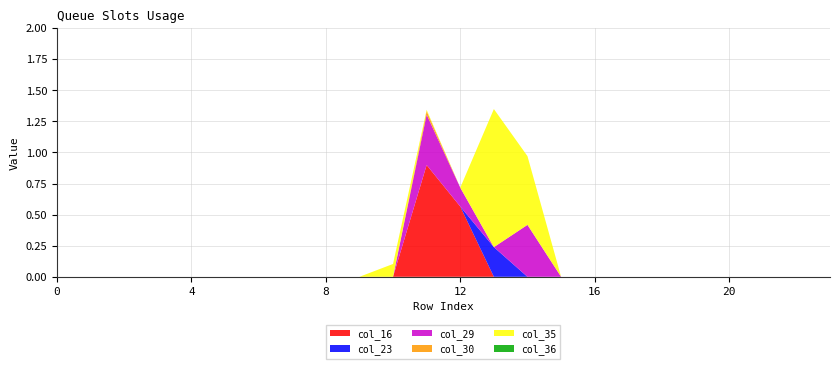

Reading left to right, transcribe all the data shown in this chart.

col_16: 0=0.0	1=0.0	2=0.0	3=0.0	4=0.0	5=0.0	6=0.0	7=0.0	8=0.0	9=0.0	10=0.0	11=0.9	12=0.6	13=0.0	14=0.0	15=0.0	16=0.0	17=0.0	18=0.0	19=0.0	20=0.0	21=0.0	22=0.0	23=0.0
col_23: 0=0.0	1=0.0	2=0.0	3=0.0	4=0.0	5=0.0	6=0.0	7=0.0	8=0.0	9=0.0	10=0.0	11=0.0	12=0.0	13=0.2	14=0.0	15=0.0	16=0.0	17=0.0	18=0.0	19=0.0	20=0.0	21=0.0	22=0.0	23=0.0
col_29: 0=0.0	1=0.0	2=0.0	3=0.0	4=0.0	5=0.0	6=0.0	7=0.0	8=0.0	9=0.0	10=0.0	11=0.4	12=0.2	13=0.0	14=0.4	15=0.0	16=0.0	17=0.0	18=0.0	19=0.0	20=0.0	21=0.0	22=0.0	23=0.0
col_30: 0=0.0	1=0.0	2=0.0	3=0.0	4=0.0	5=0.0	6=0.0	7=0.0	8=0.0	9=0.0	10=0.0	11=0.0	12=0.0	13=0.0	14=0.0	15=0.0	16=0.0	17=0.0	18=0.0	19=0.0	20=0.0	21=0.0	22=0.0	23=0.0
col_35: 0=0.0	1=0.0	2=0.0	3=0.0	4=0.0	5=0.0	6=0.0	7=0.0	8=0.0	9=0.0	10=0.1	11=0.0	12=0.0	13=1.1	14=0.6	15=0.0	16=0.0	17=0.0	18=0.0	19=0.0	20=0.0	21=0.0	22=0.0	23=0.0
col_36: 0=0.0	1=0.0	2=0.0	3=0.0	4=0.0	5=0.0	6=0.0	7=0.0	8=0.0	9=0.0	10=0.0	11=0.0	12=0.0	13=0.0	14=0.0	15=0.0	16=0.0	17=0.0	18=0.0	19=0.0	20=0.0	21=0.0	22=0.0	23=0.0